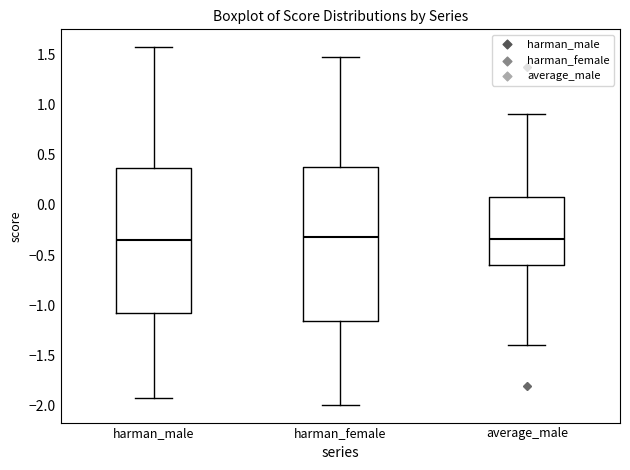

Reading left to right, read every box against the y-axis: the position of its median line, the range the box covers, and the ends of its whiskers. The values are not printed on the chart, so give them approximately, as read against the axis.

harman_male: median -0.35, box -1.05 to 0.35, whiskers -1.90 to 1.55
harman_female: median -0.30, box -1.15 to 0.40, whiskers -2.00 to 1.50
average_male: median -0.35, box -0.60 to 0.10, whiskers -1.40 to 0.90